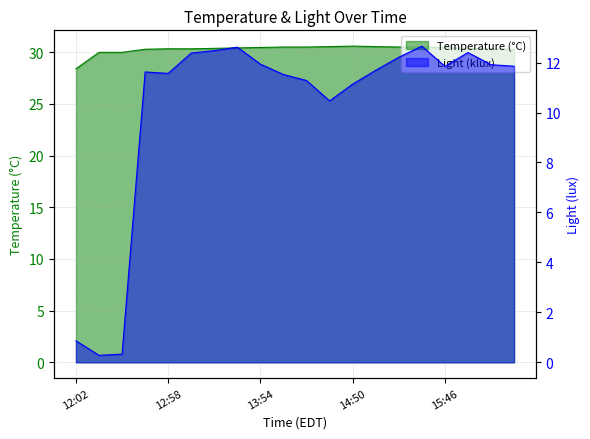

Where is Light (lux) nearest to the value 6?

14:36